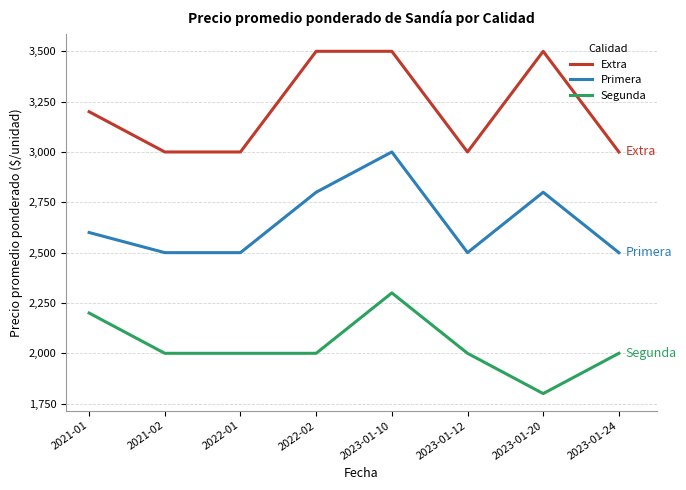

What is the difference between the maximum and minimum values in the Segunda series?

500